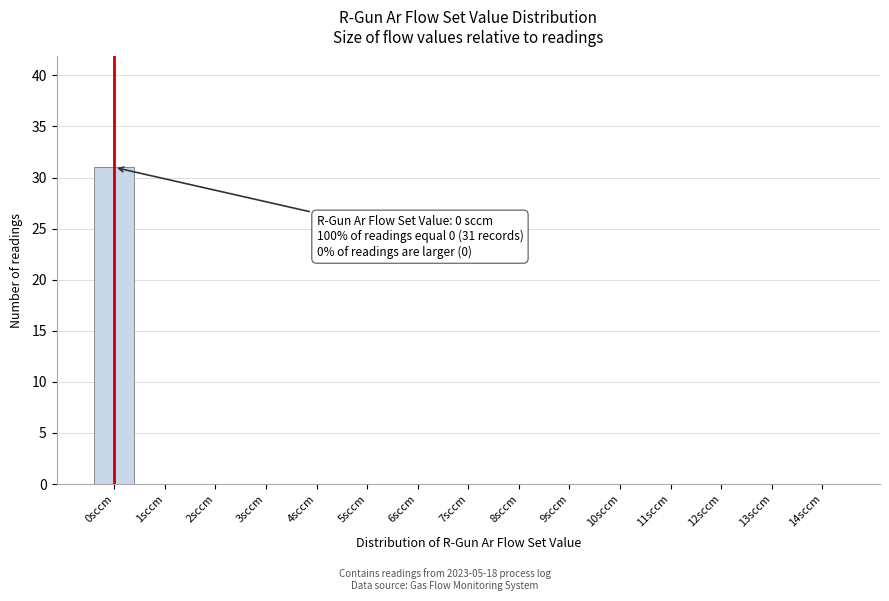

Over which range of the x-axis is the bar tallest?

-0.5 to 0.5